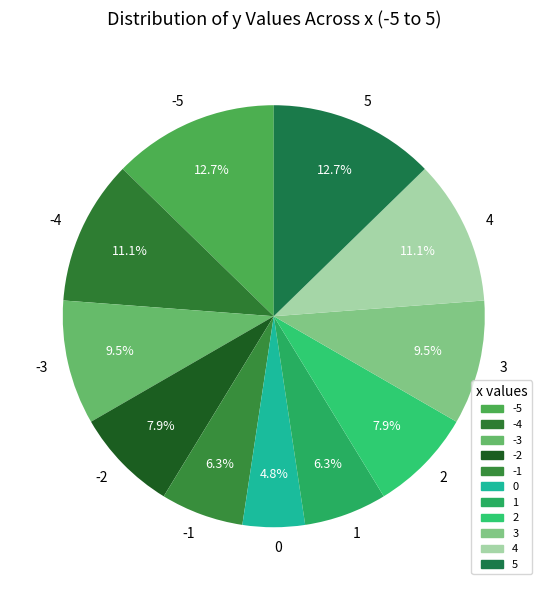

What portion of the pie excludes -5?

87.3%